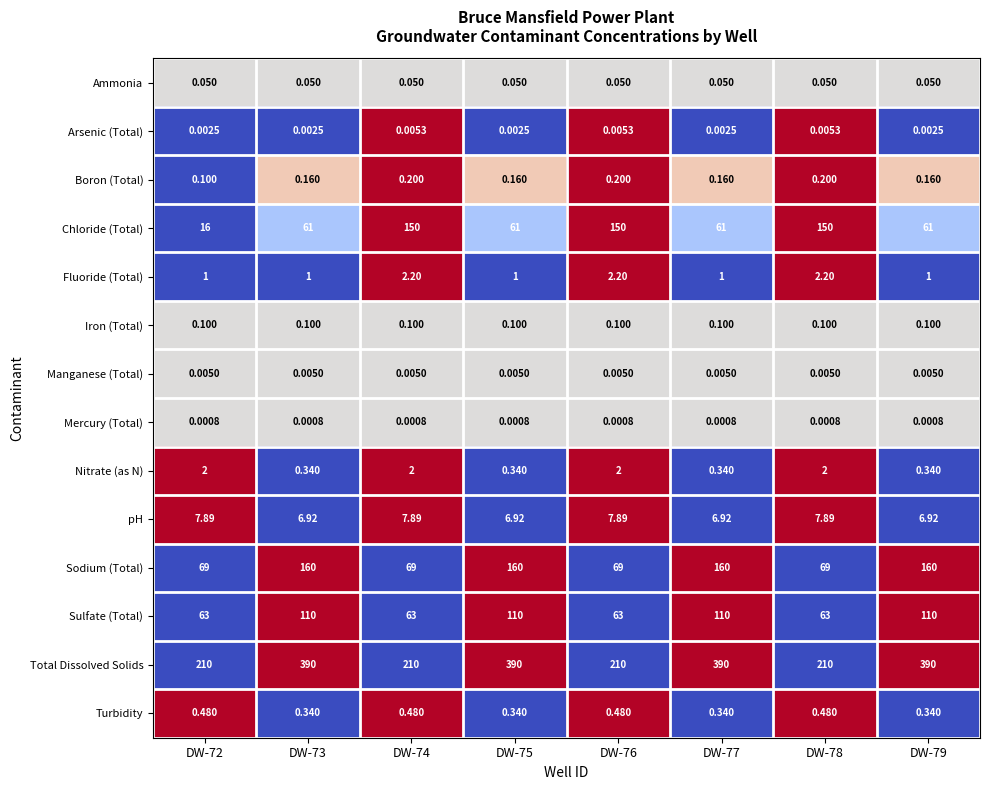

At how many categories does at least one series exceed 0?

8